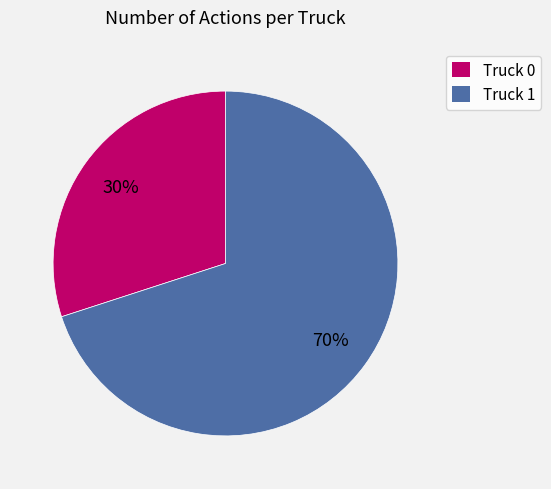

To the nearest percent, what portion does Truck 0 represent?

30%